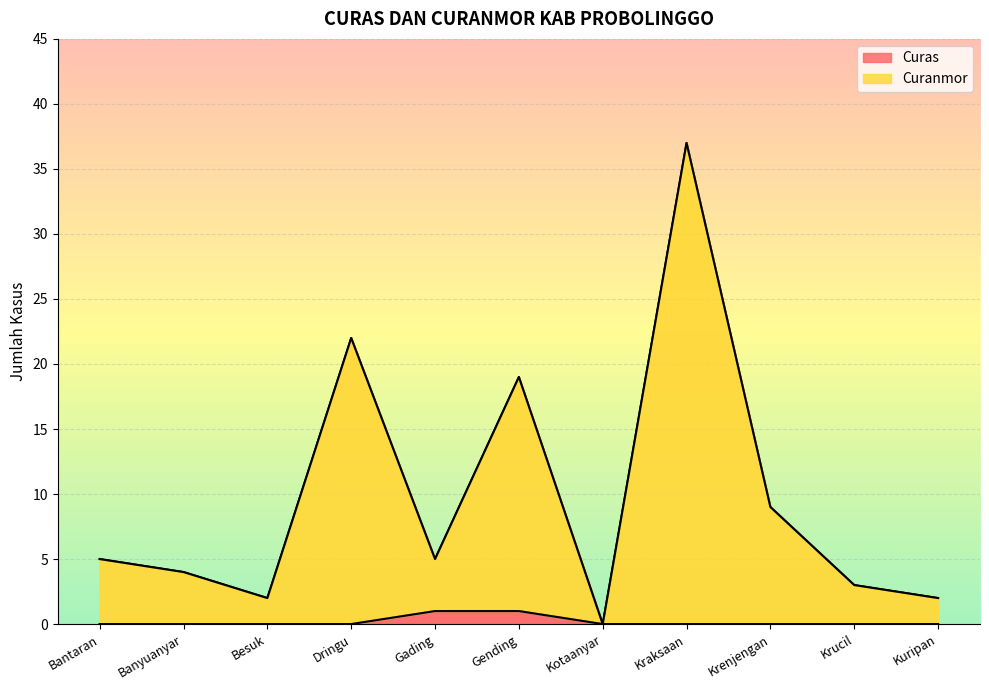

Is it true that Curas equals 1 at Gending?

True